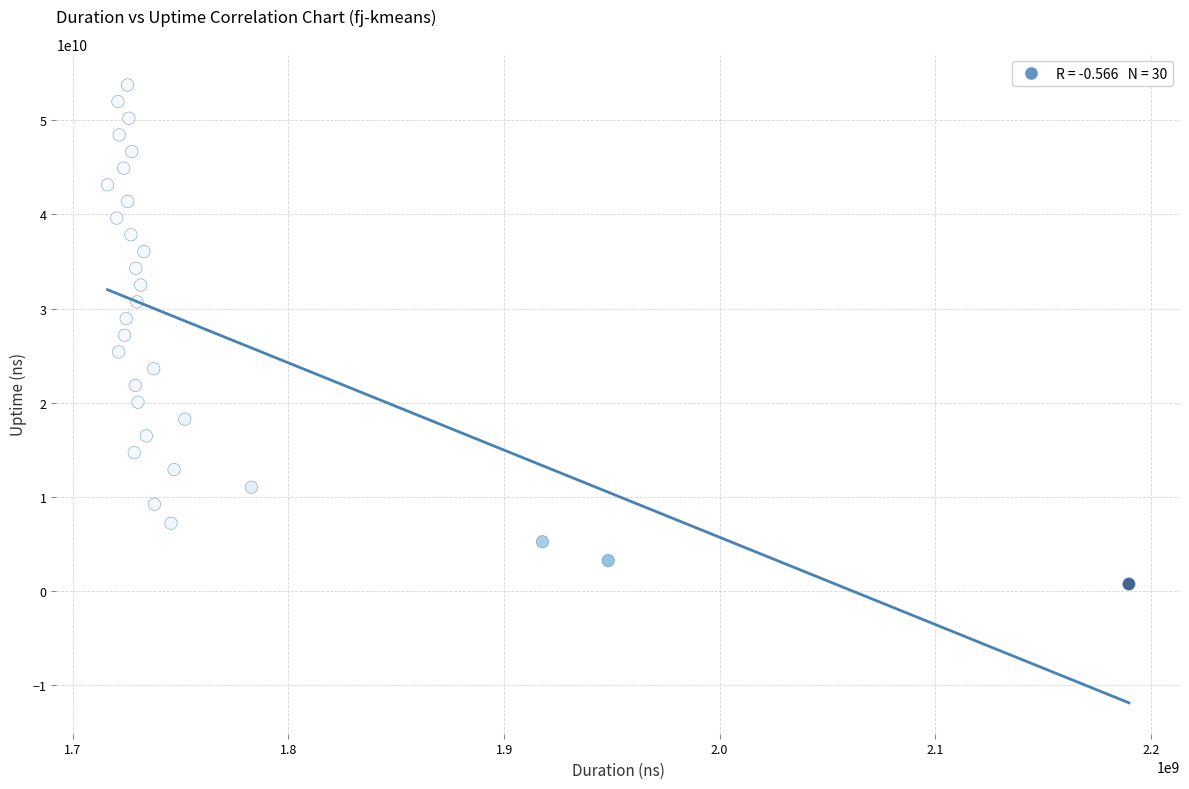

What is the range of X values (max minus min)?

473693446